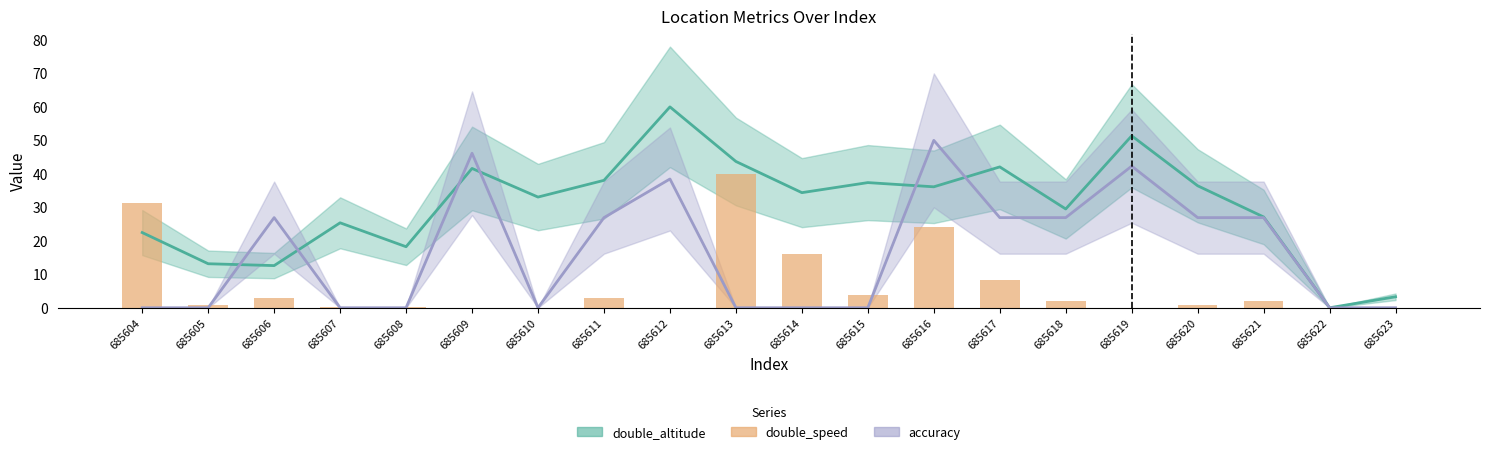

Which category has the lowest value across all series?

685609